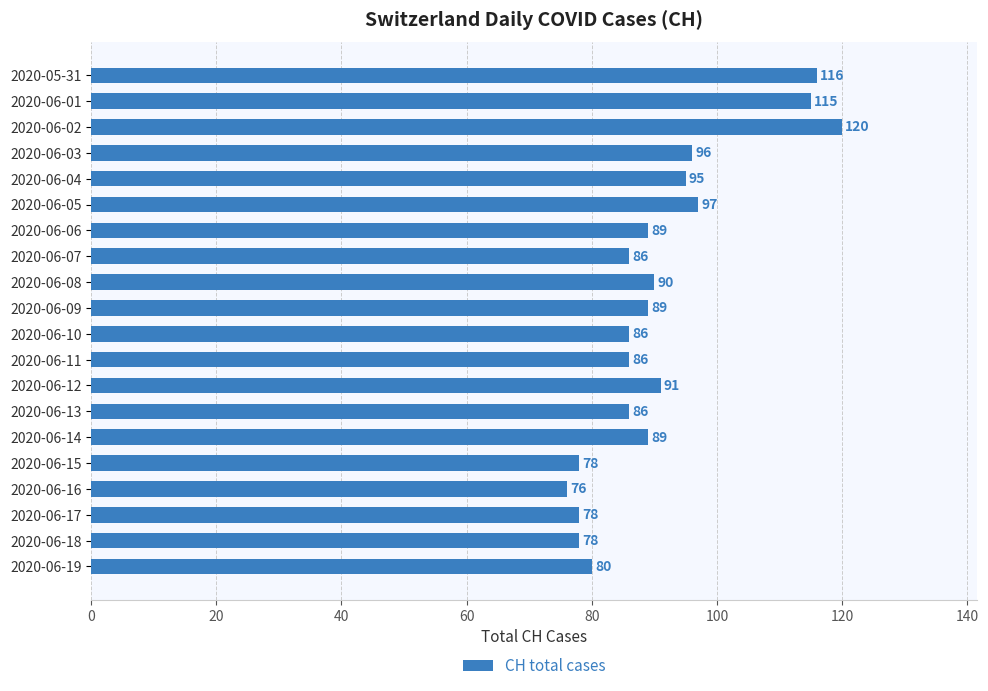

What is the maximum value shown in the chart?

120